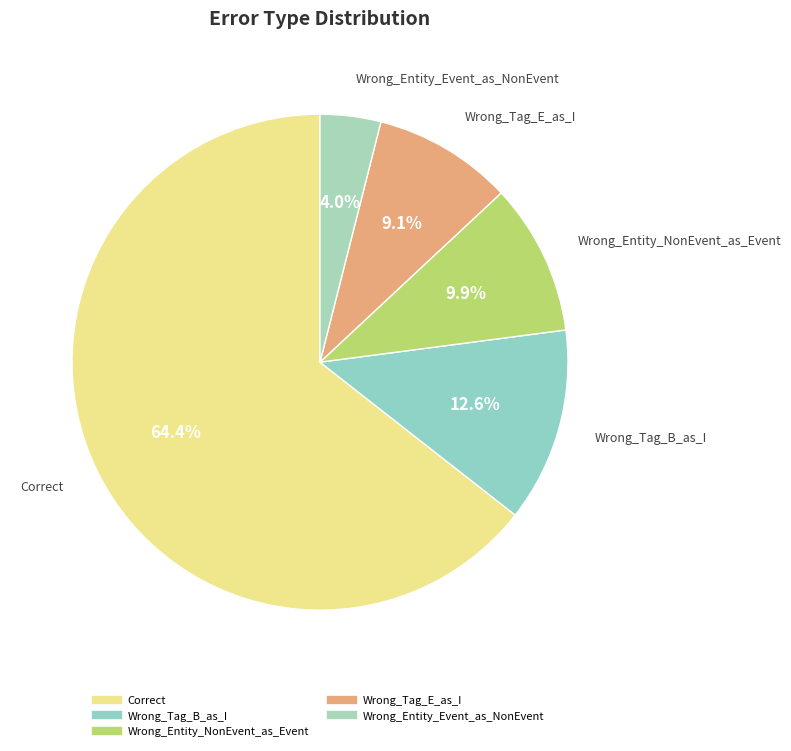

How many slices are in this pie chart?

5